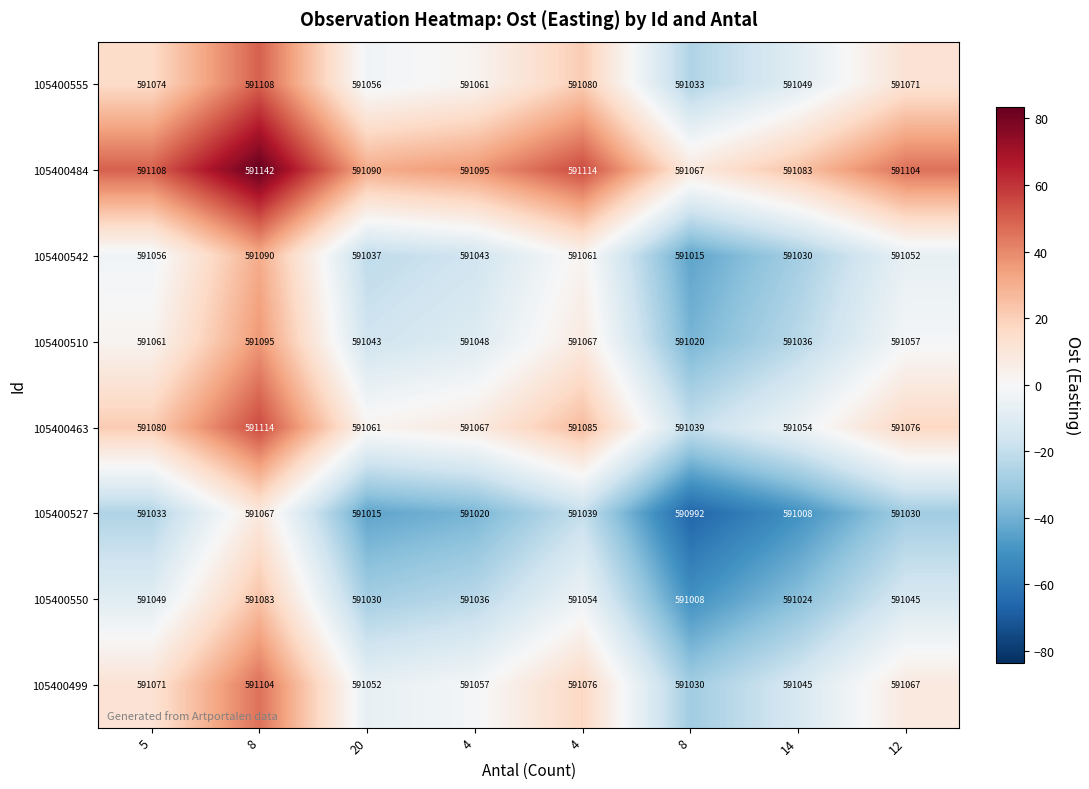

Which series has the largest total across all categories?

105400484